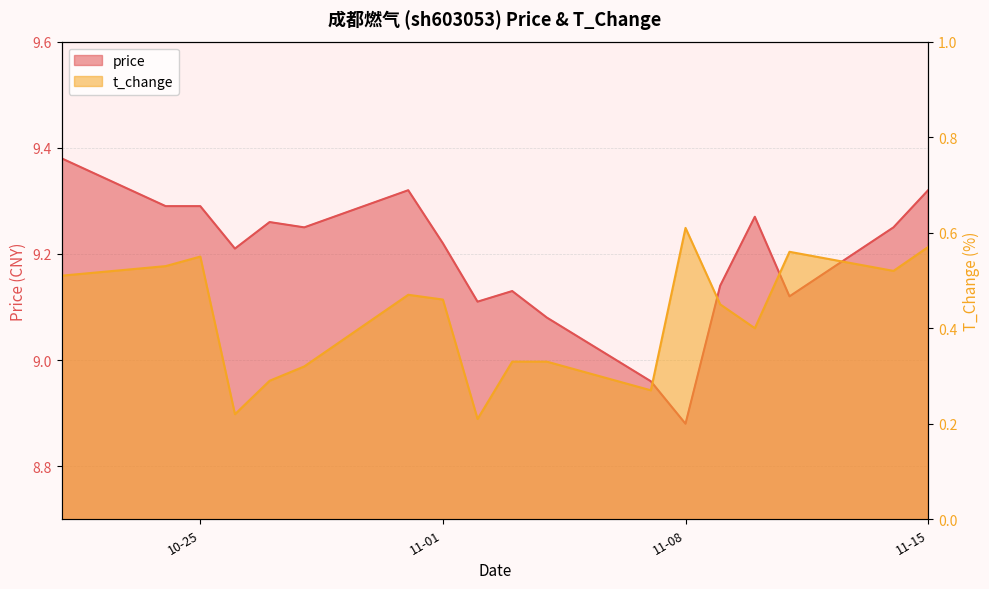

What position from the left is 2022-10-21?

1